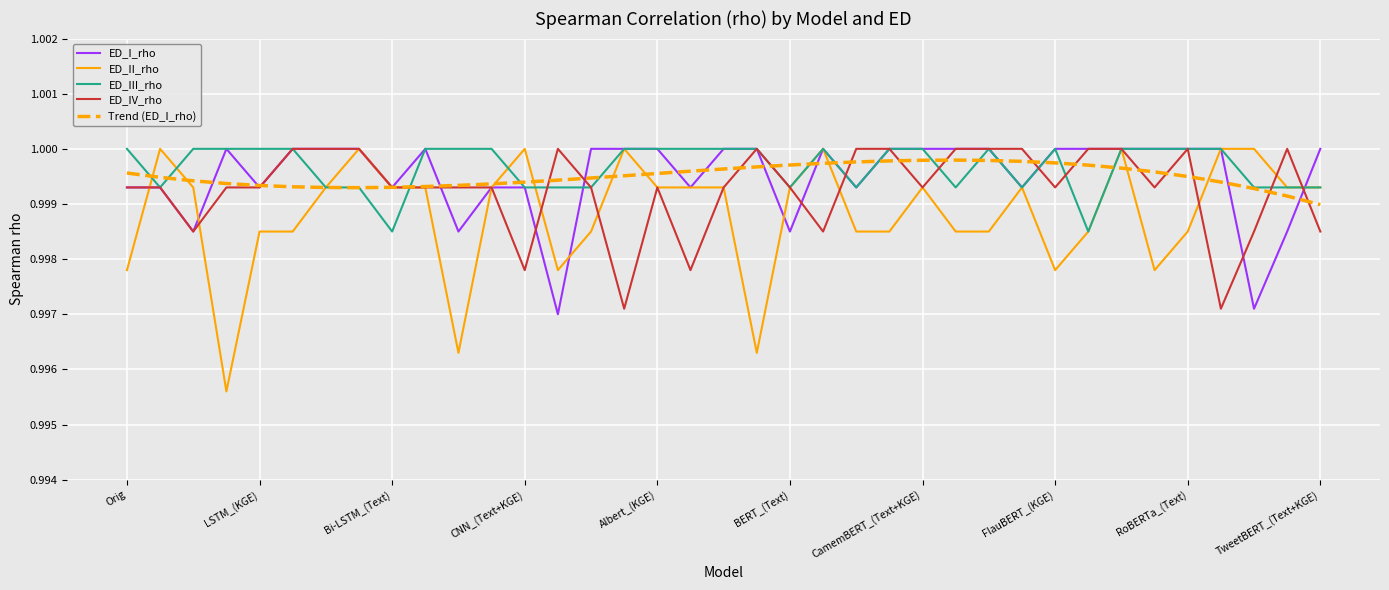

True or false: Trend (ED_I_rho) and ED_IV_rho cross at least once.

True